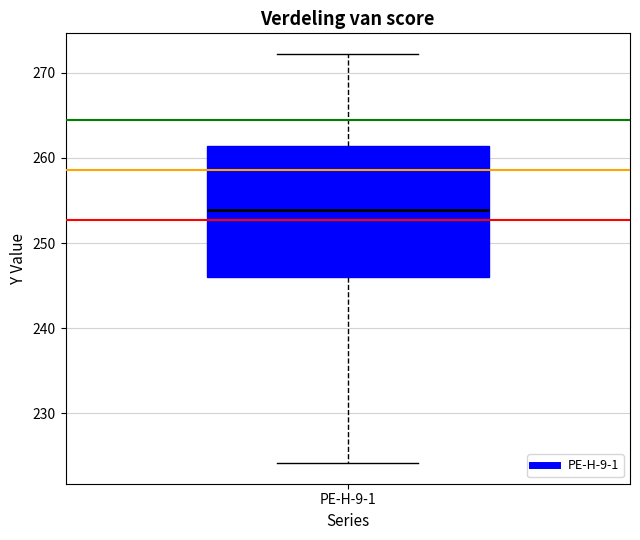

Where does the median line of the box for PE-H-9-1 sit on the y-axis? The values are not printed on the chart, so give them approximately, as read against the axis.

254